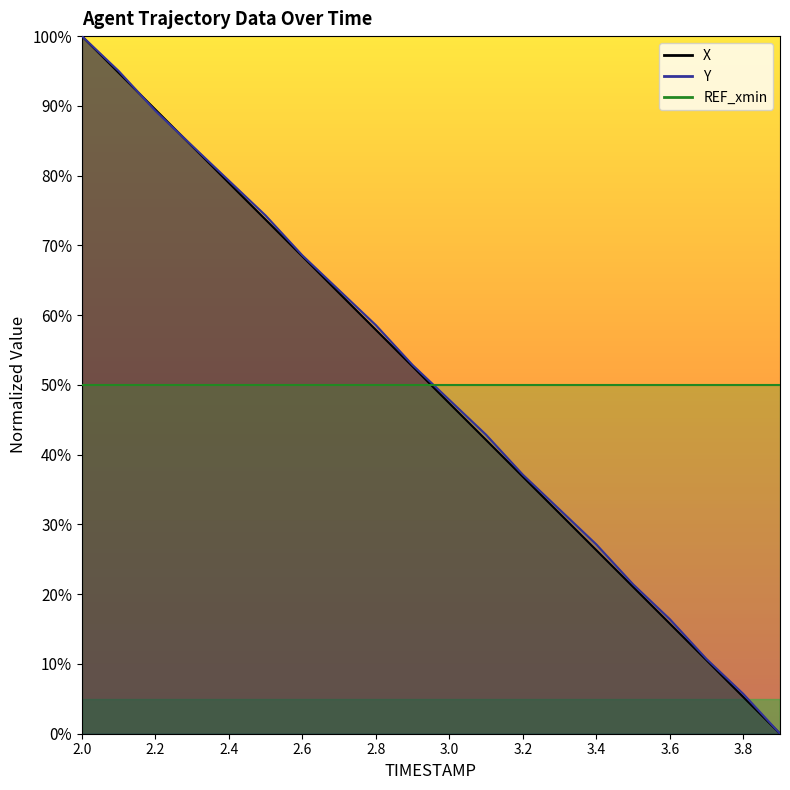

What is the difference between the second highest and minimum values in the X series?

94.7